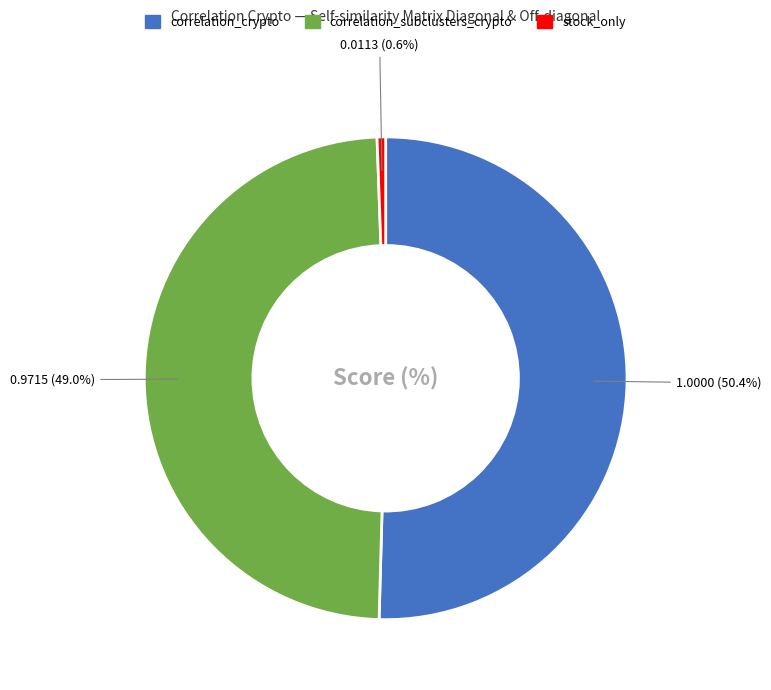

Is there a majority slice in this chart?

Yes